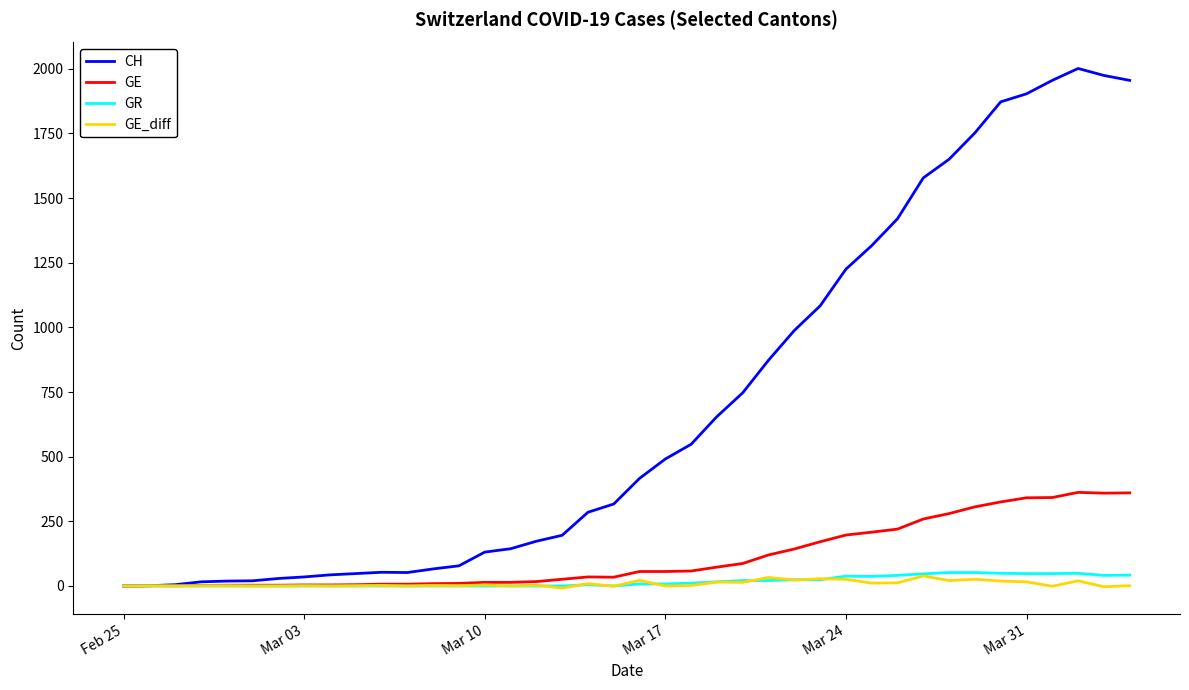

What is the highest value of the GR series?

52